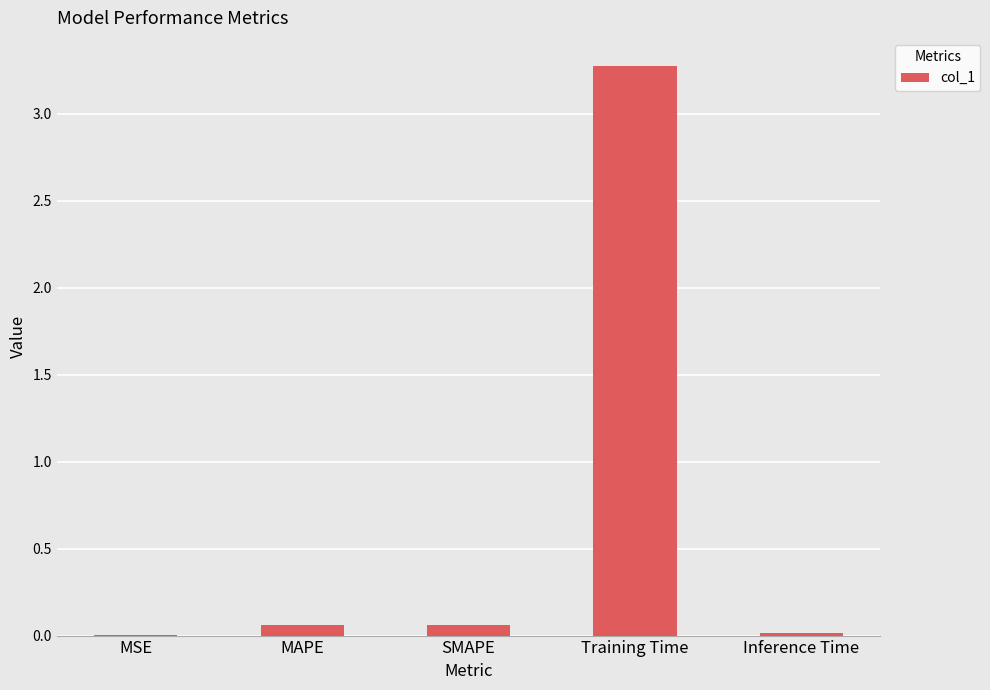

Which has a higher value, Inference Time or MAPE?

MAPE